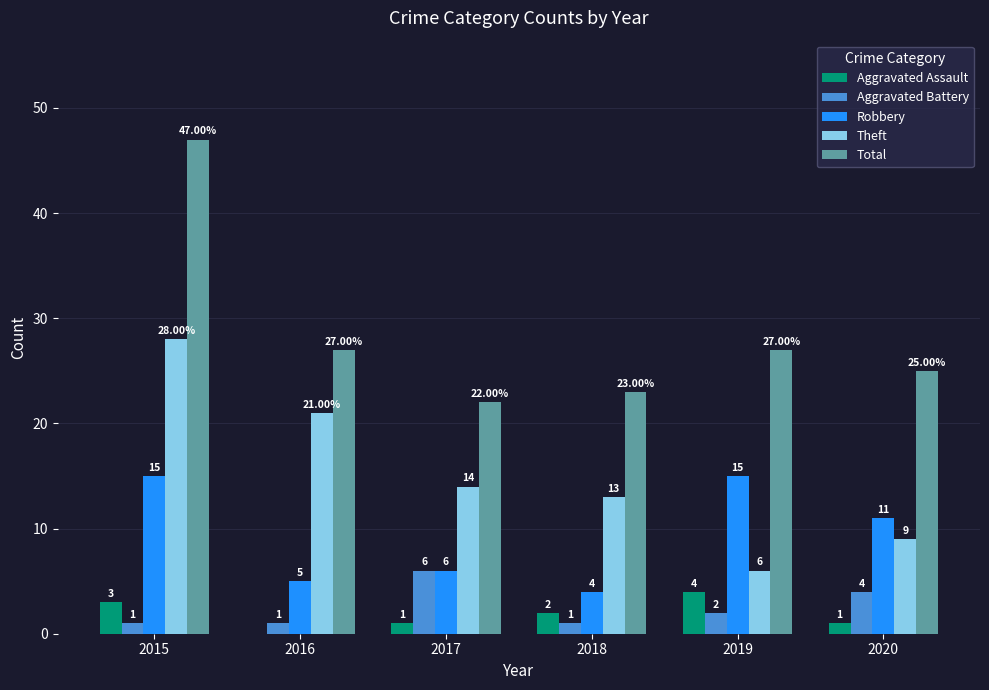

What is the sum of all Aggravated Battery values?

15